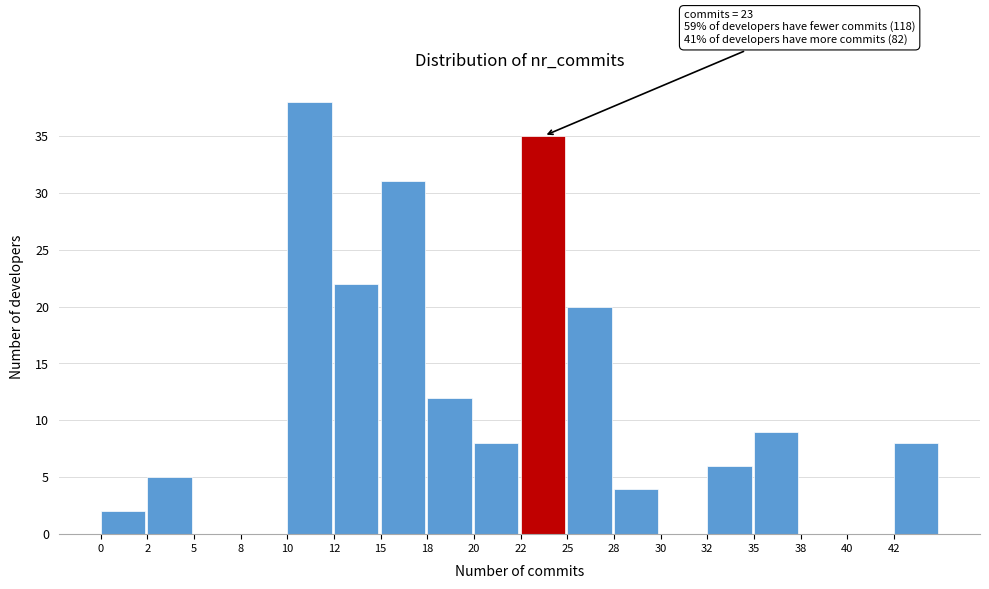

Reading left to right, transcribe all the data shown in this chart.

0=2	2=5	5=0	8=0	10=38	12=22	15=31	18=12	20=8	22=35	25=20	28=4	30=0	32=6	35=9	38=0	40=0	42=8